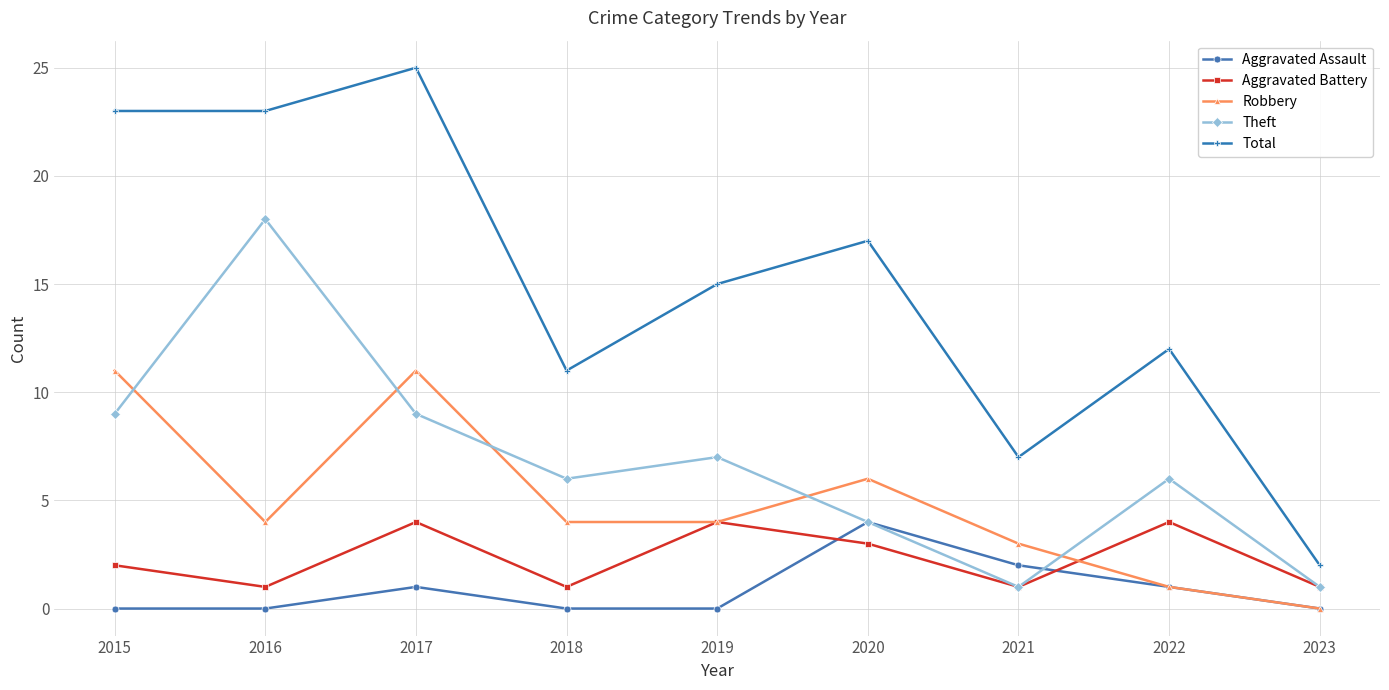

Which series has the widest spread of values?

Total